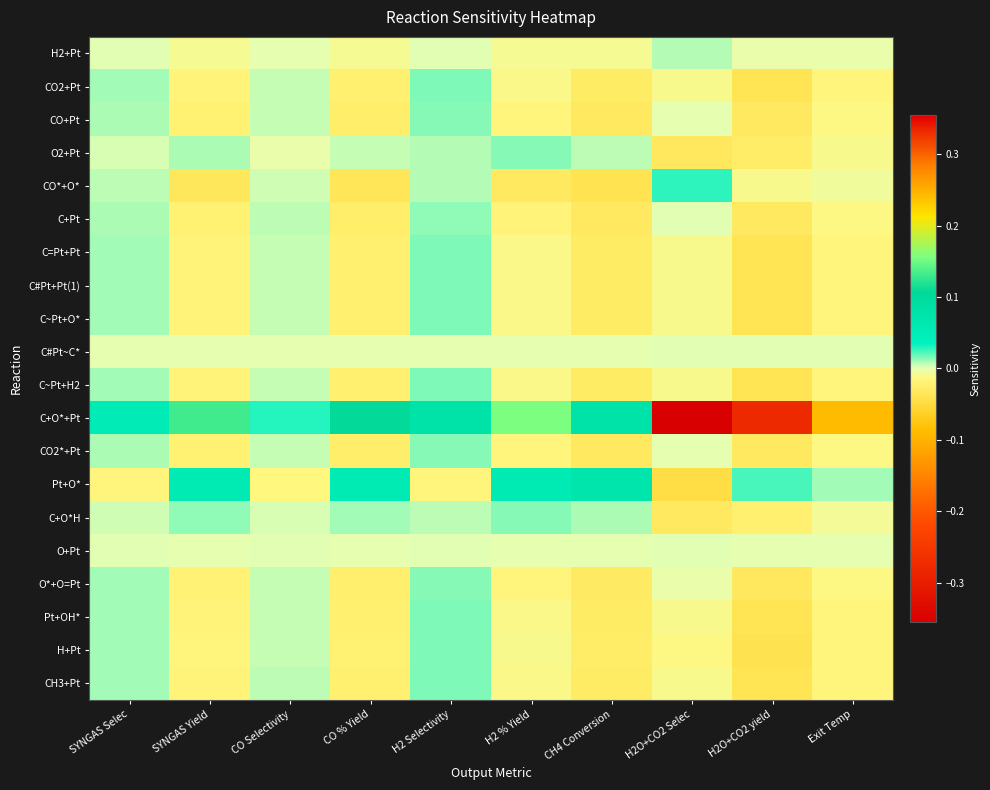

Reading left to right, transcribe all the data shown in this chart.

H2+Pt: SYNGAS Selec=0.0	SYNGAS Yield=-0.0	CO Selectivity=-0.0	CO % Yield=-0.0	H2 Selectivity=0.0	H2 % Yield=-0.0	CH4 Conversion=-0.0	H2O+CO2 Selec=0.0	H2O+CO2 yield=-0.0	Exit Temp=-0.0
CO2+Pt: SYNGAS Selec=0.0	SYNGAS Yield=-0.0	CO Selectivity=0.0	CO % Yield=-0.0	H2 Selectivity=0.0	H2 % Yield=-0.0	CH4 Conversion=-0.0	H2O+CO2 Selec=-0.0	H2O+CO2 yield=-0.0	Exit Temp=-0.0
CO+Pt: SYNGAS Selec=0.0	SYNGAS Yield=-0.0	CO Selectivity=0.0	CO % Yield=-0.0	H2 Selectivity=0.0	H2 % Yield=-0.0	CH4 Conversion=-0.0	H2O+CO2 Selec=-0.0	H2O+CO2 yield=-0.0	Exit Temp=-0.0
O2+Pt: SYNGAS Selec=0.0	SYNGAS Yield=0.0	CO Selectivity=-0.0	CO % Yield=0.0	H2 Selectivity=0.0	H2 % Yield=0.0	CH4 Conversion=0.0	H2O+CO2 Selec=-0.0	H2O+CO2 yield=-0.0	Exit Temp=-0.0
CO*+O*: SYNGAS Selec=0.0	SYNGAS Yield=-0.0	CO Selectivity=0.0	CO % Yield=-0.0	H2 Selectivity=0.0	H2 % Yield=-0.0	CH4 Conversion=-0.0	H2O+CO2 Selec=0.0	H2O+CO2 yield=-0.0	Exit Temp=-0.0
C+Pt: SYNGAS Selec=0.0	SYNGAS Yield=-0.0	CO Selectivity=0.0	CO % Yield=-0.0	H2 Selectivity=0.0	H2 % Yield=-0.0	CH4 Conversion=-0.0	H2O+CO2 Selec=0.0	H2O+CO2 yield=-0.0	Exit Temp=-0.0
C=Pt+Pt: SYNGAS Selec=0.0	SYNGAS Yield=-0.0	CO Selectivity=0.0	CO % Yield=-0.0	H2 Selectivity=0.0	H2 % Yield=-0.0	CH4 Conversion=-0.0	H2O+CO2 Selec=-0.0	H2O+CO2 yield=-0.0	Exit Temp=-0.0
C#Pt+Pt(1): SYNGAS Selec=0.0	SYNGAS Yield=-0.0	CO Selectivity=0.0	CO % Yield=-0.0	H2 Selectivity=0.0	H2 % Yield=-0.0	CH4 Conversion=-0.0	H2O+CO2 Selec=-0.0	H2O+CO2 yield=-0.0	Exit Temp=-0.0
C~Pt+O*: SYNGAS Selec=0.0	SYNGAS Yield=-0.0	CO Selectivity=0.0	CO % Yield=-0.0	H2 Selectivity=0.0	H2 % Yield=-0.0	CH4 Conversion=-0.0	H2O+CO2 Selec=-0.0	H2O+CO2 yield=-0.0	Exit Temp=-0.0
C#Pt~C*: SYNGAS Selec=-0.0	SYNGAS Yield=-0.0	CO Selectivity=-0.0	CO % Yield=-0.0	H2 Selectivity=-0.0	H2 % Yield=-0.0	CH4 Conversion=-0.0	H2O+CO2 Selec=0.0	H2O+CO2 yield=0.0	Exit Temp=0.0
C~Pt+H2: SYNGAS Selec=0.0	SYNGAS Yield=-0.0	CO Selectivity=0.0	CO % Yield=-0.0	H2 Selectivity=0.0	H2 % Yield=-0.0	CH4 Conversion=-0.0	H2O+CO2 Selec=-0.0	H2O+CO2 yield=-0.0	Exit Temp=-0.0
C+O*+Pt: SYNGAS Selec=0.1	SYNGAS Yield=0.1	CO Selectivity=0.0	CO % Yield=0.1	H2 Selectivity=0.1	H2 % Yield=0.2	CH4 Conversion=0.1	H2O+CO2 Selec=-0.4	H2O+CO2 yield=-0.3	Exit Temp=-0.1
CO2*+Pt: SYNGAS Selec=0.0	SYNGAS Yield=-0.0	CO Selectivity=0.0	CO % Yield=-0.0	H2 Selectivity=0.0	H2 % Yield=-0.0	CH4 Conversion=-0.0	H2O+CO2 Selec=-0.0	H2O+CO2 yield=-0.0	Exit Temp=-0.0
Pt+O*: SYNGAS Selec=-0.0	SYNGAS Yield=0.1	CO Selectivity=-0.0	CO % Yield=0.1	H2 Selectivity=-0.0	H2 % Yield=0.1	CH4 Conversion=0.1	H2O+CO2 Selec=-0.0	H2O+CO2 yield=0.0	Exit Temp=0.0
C+O*H: SYNGAS Selec=0.0	SYNGAS Yield=0.0	CO Selectivity=0.0	CO % Yield=0.0	H2 Selectivity=0.0	H2 % Yield=0.0	CH4 Conversion=0.0	H2O+CO2 Selec=-0.0	H2O+CO2 yield=-0.0	Exit Temp=-0.0
O+Pt: SYNGAS Selec=0.0	SYNGAS Yield=-0.0	CO Selectivity=0.0	CO % Yield=-0.0	H2 Selectivity=0.0	H2 % Yield=-0.0	CH4 Conversion=-0.0	H2O+CO2 Selec=0.0	H2O+CO2 yield=-0.0	Exit Temp=-0.0
O*+O=Pt: SYNGAS Selec=0.0	SYNGAS Yield=-0.0	CO Selectivity=0.0	CO % Yield=-0.0	H2 Selectivity=0.0	H2 % Yield=-0.0	CH4 Conversion=-0.0	H2O+CO2 Selec=-0.0	H2O+CO2 yield=-0.0	Exit Temp=-0.0
Pt+OH*: SYNGAS Selec=0.0	SYNGAS Yield=-0.0	CO Selectivity=0.0	CO % Yield=-0.0	H2 Selectivity=0.0	H2 % Yield=-0.0	CH4 Conversion=-0.0	H2O+CO2 Selec=-0.0	H2O+CO2 yield=-0.0	Exit Temp=-0.0
H+Pt: SYNGAS Selec=0.0	SYNGAS Yield=-0.0	CO Selectivity=0.0	CO % Yield=-0.0	H2 Selectivity=0.0	H2 % Yield=-0.0	CH4 Conversion=-0.0	H2O+CO2 Selec=-0.0	H2O+CO2 yield=-0.0	Exit Temp=-0.0
CH3+Pt: SYNGAS Selec=0.0	SYNGAS Yield=-0.0	CO Selectivity=0.0	CO % Yield=-0.0	H2 Selectivity=0.0	H2 % Yield=-0.0	CH4 Conversion=-0.0	H2O+CO2 Selec=-0.0	H2O+CO2 yield=-0.0	Exit Temp=-0.0